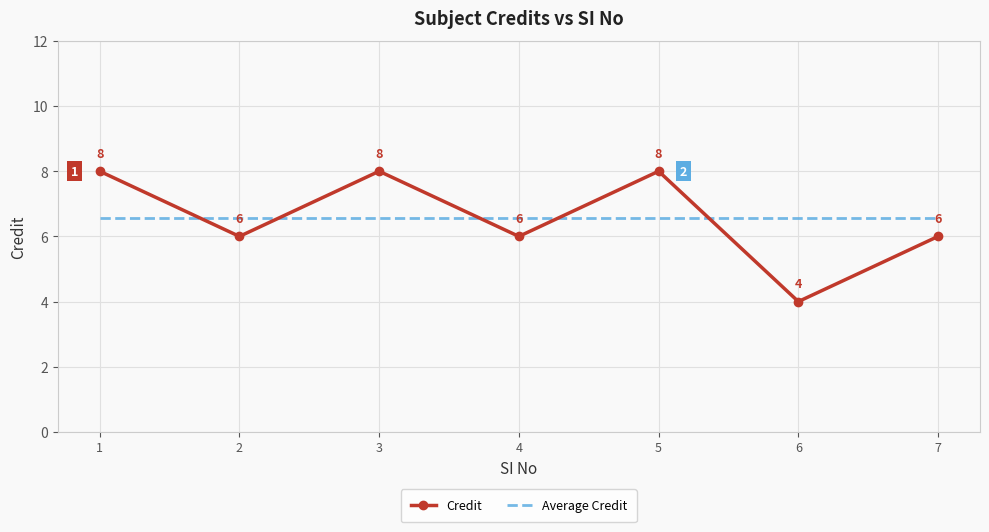

At which category does the chart reach its minimum across all series?

6